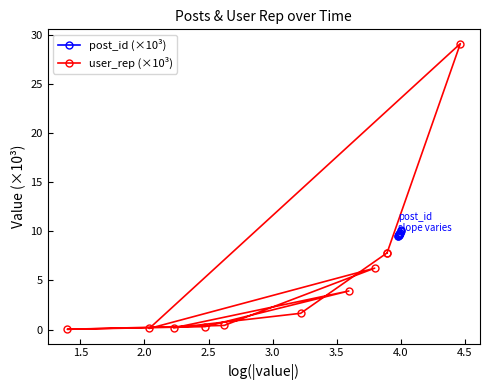

What is the lowest value of the post_id (×10³) series?

9.6